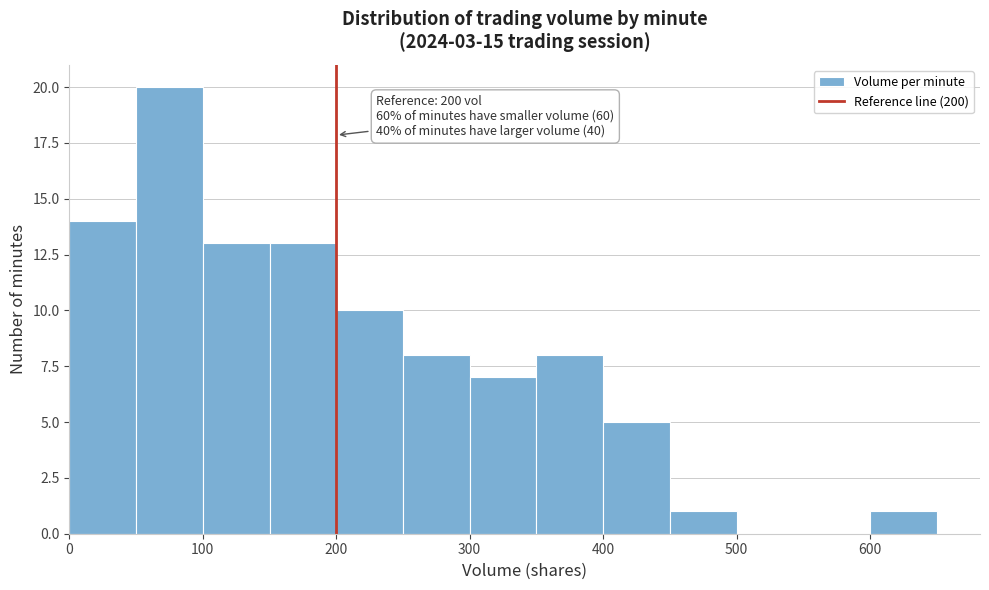

Which range on the x-axis has the tallest bar?

50 to 100